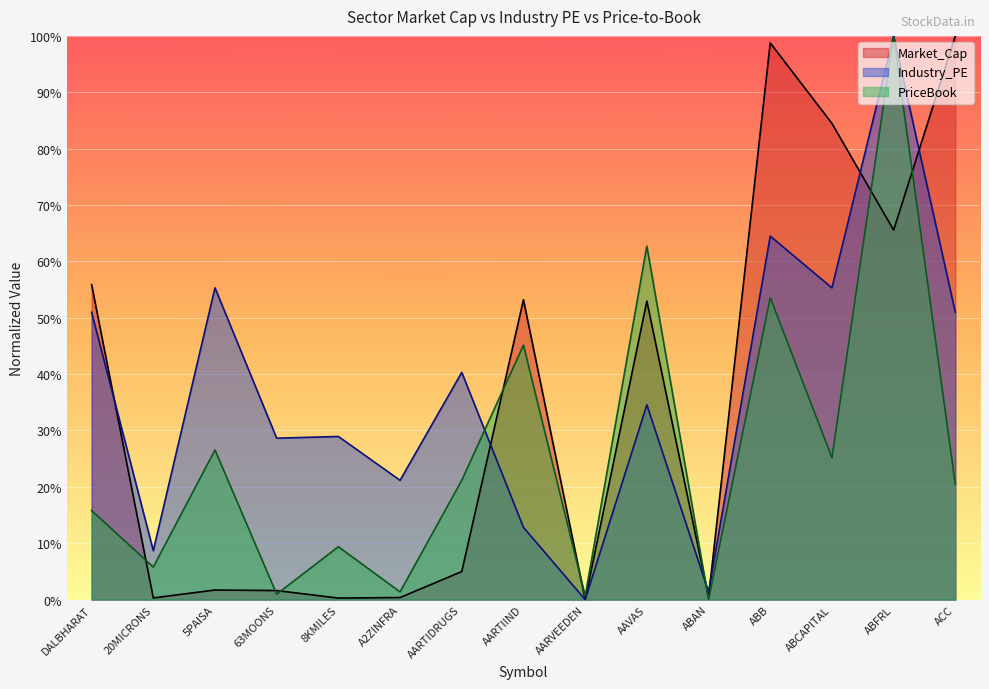

True or false: Industry_PE and PriceBook intersect in this chart.

True